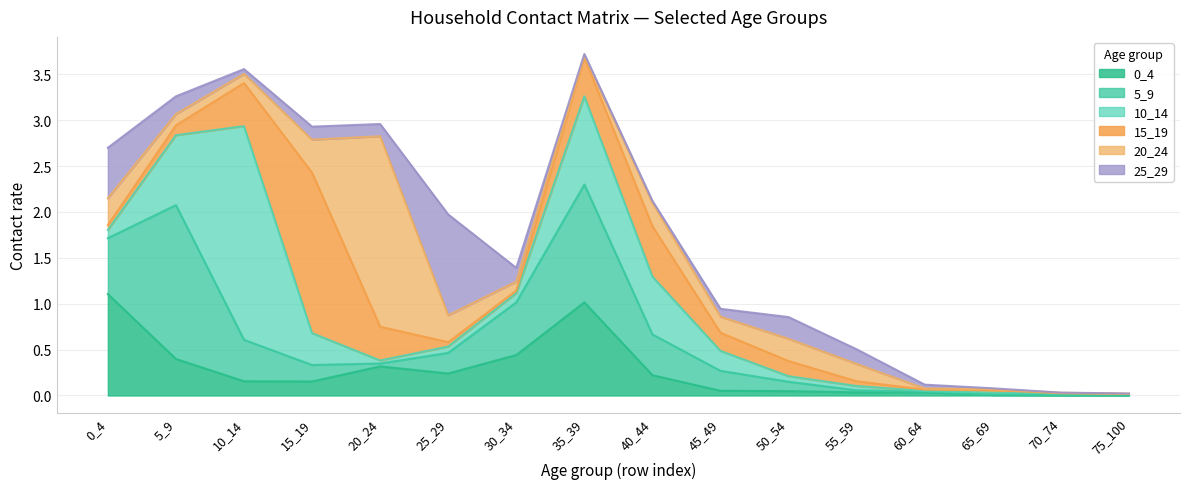

At which category does 10_14 reach its first local valley?

20_24